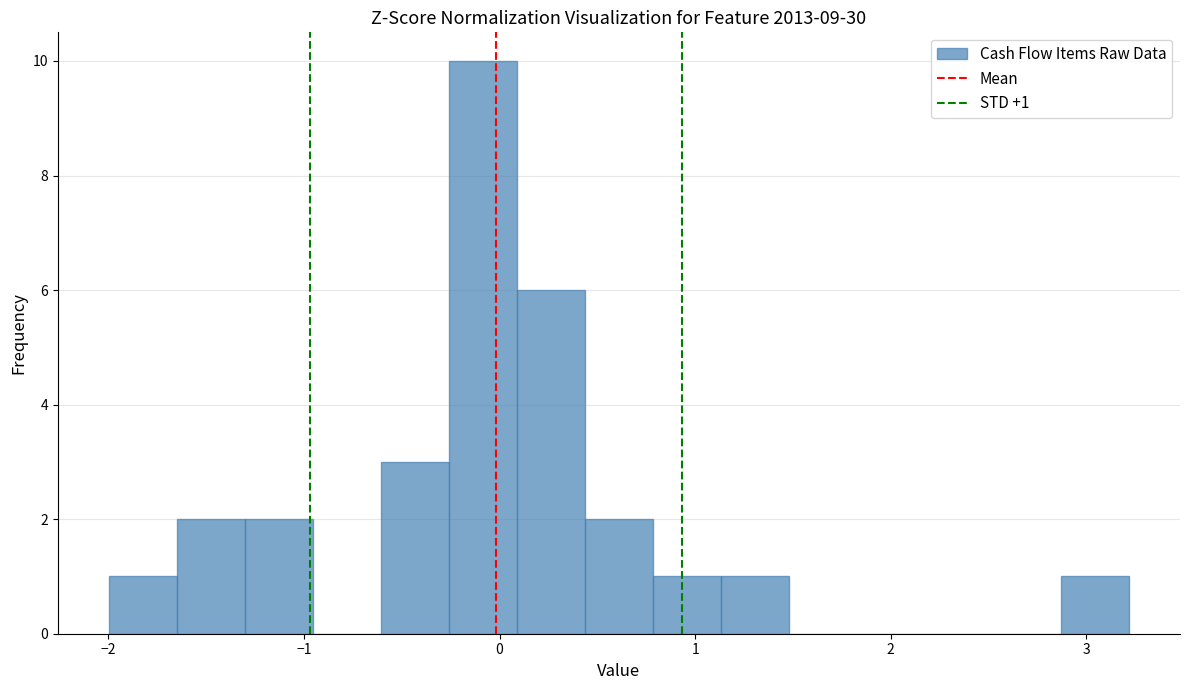

Around what value on the x-axis is the tallest bar? Give the approximate position of its centre, as read against the axis.

-0.1